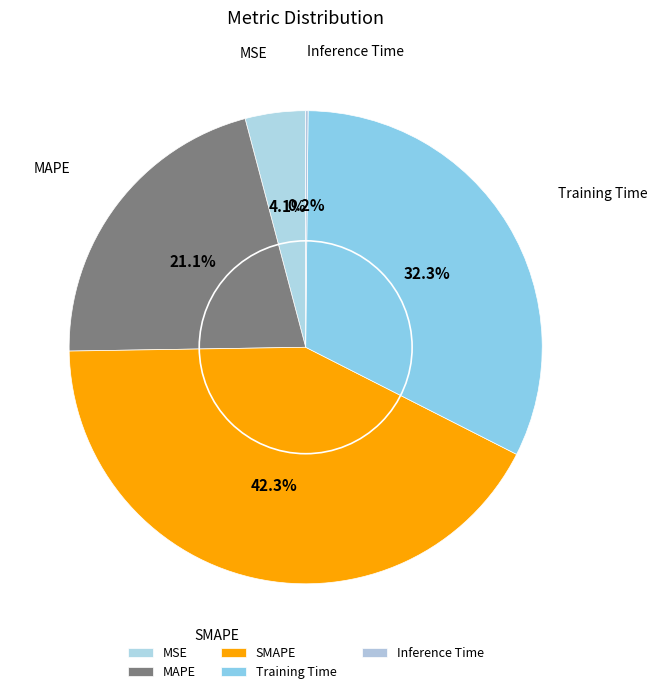

What portion of the pie excludes SMAPE?

57.7%